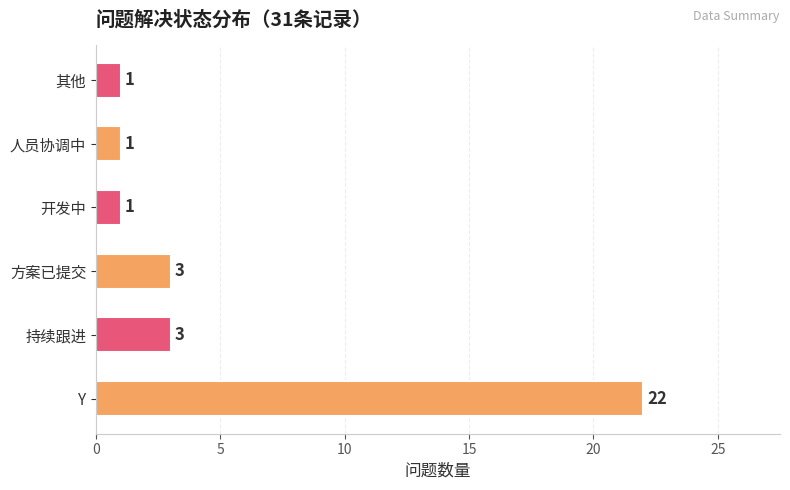

The chart shows a value of 3 at 持续跟进. True or false?

True